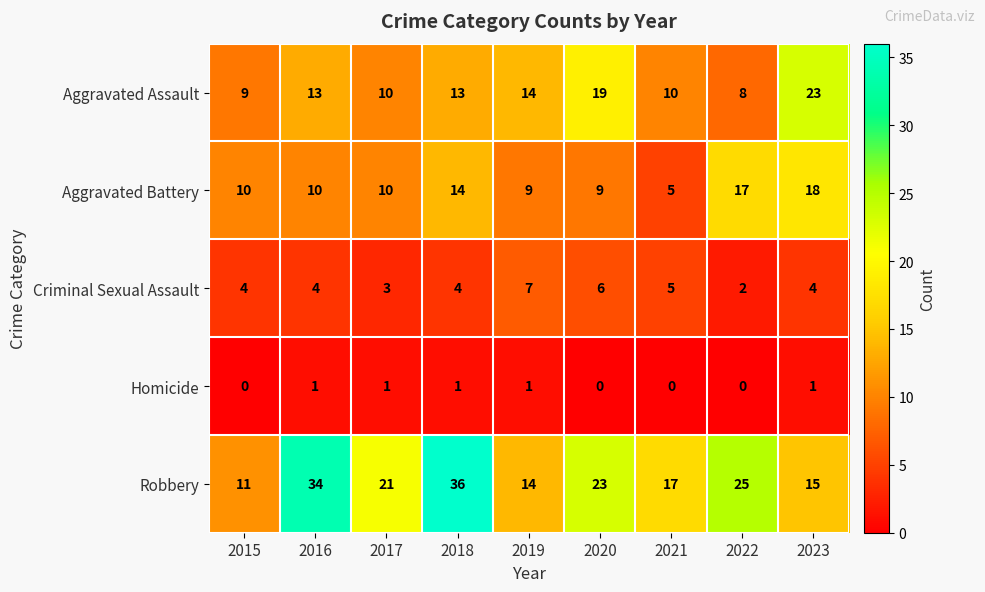

True or false: Criminal Sexual Assault has a value of 4 at 2023.

True